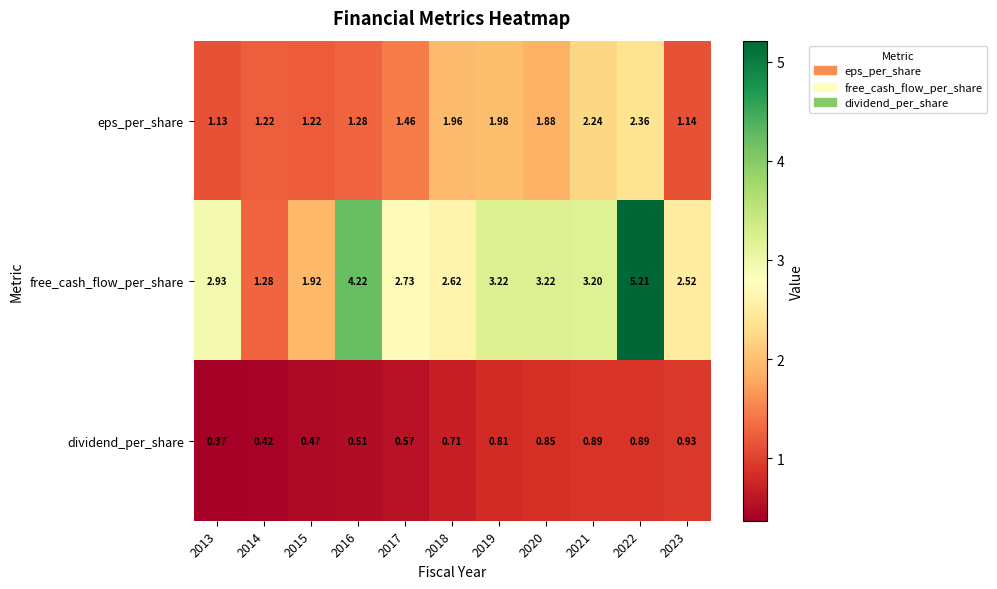

Rank the series by their maximum value, from lowest to highest.

dividend_per_share, eps_per_share, free_cash_flow_per_share